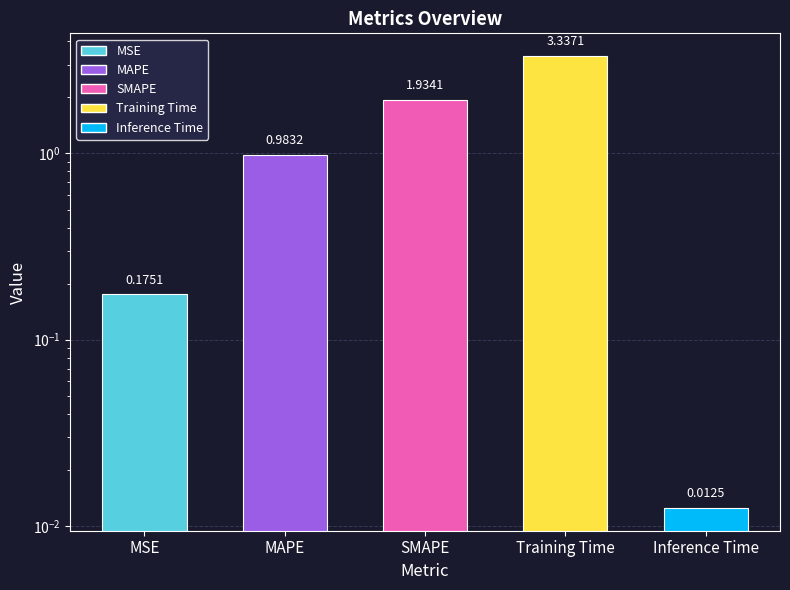

Rank the categories by value from highest to lowest.

Training Time, SMAPE, MAPE, MSE, Inference Time